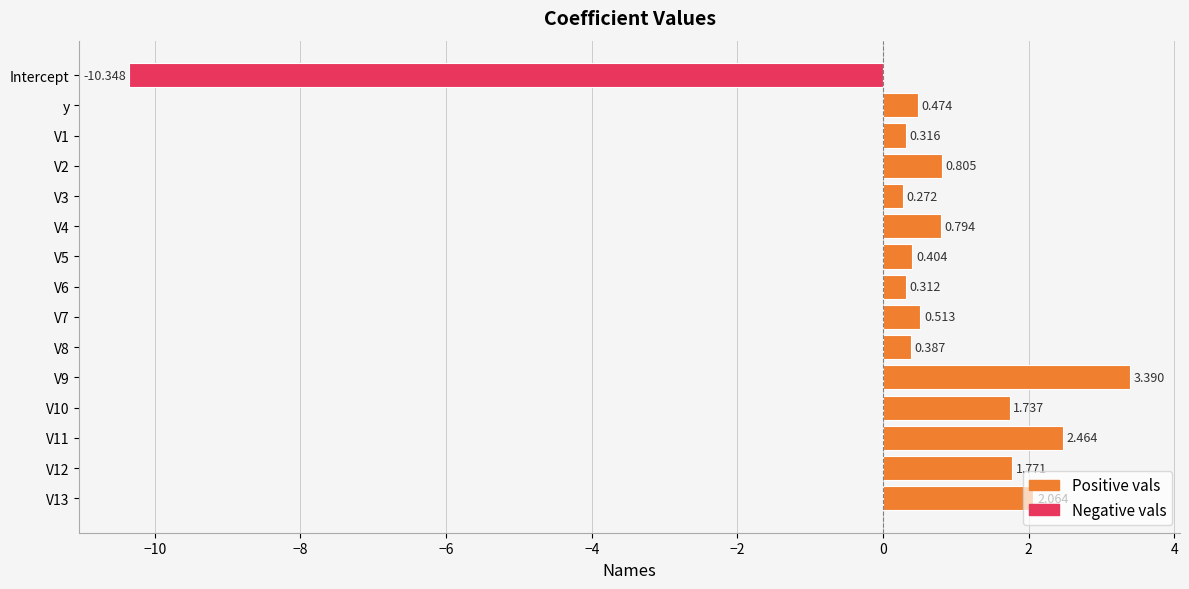

How many values are above zero?

14